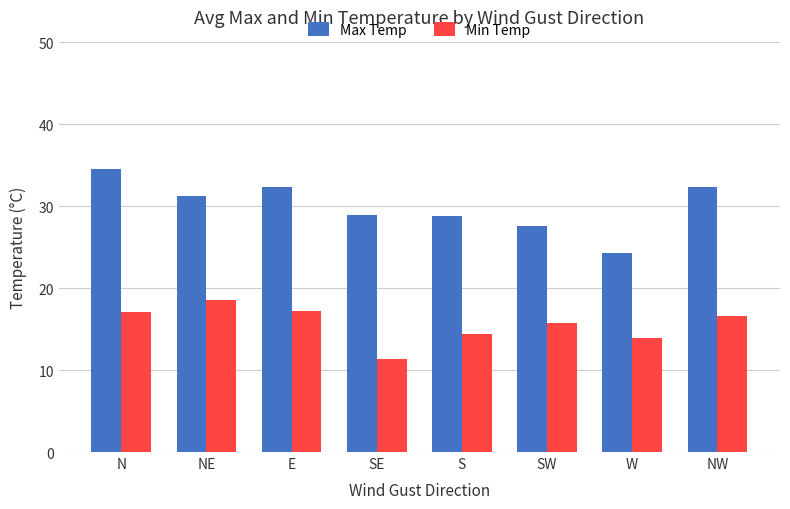

What is the maximum value for Max Temp?

34.5